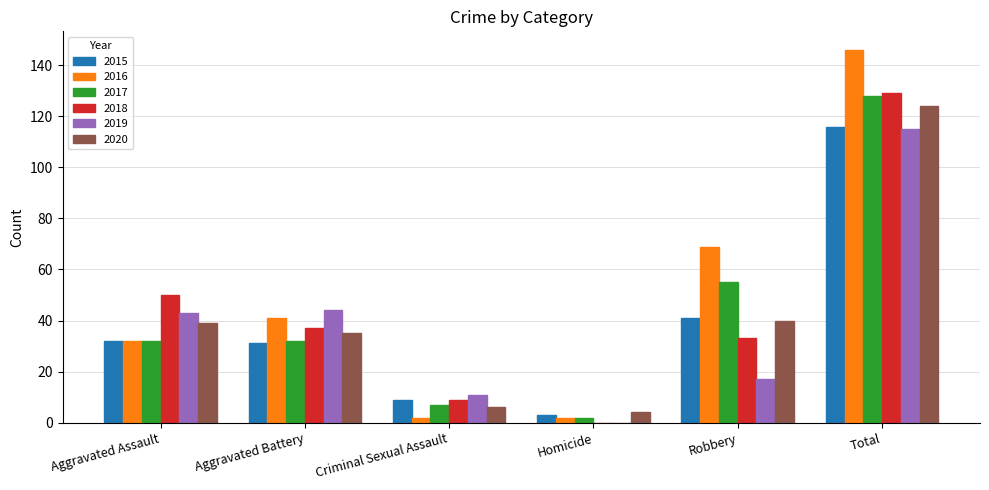

Read the 2020 value at Total, to the nearest 50.

100